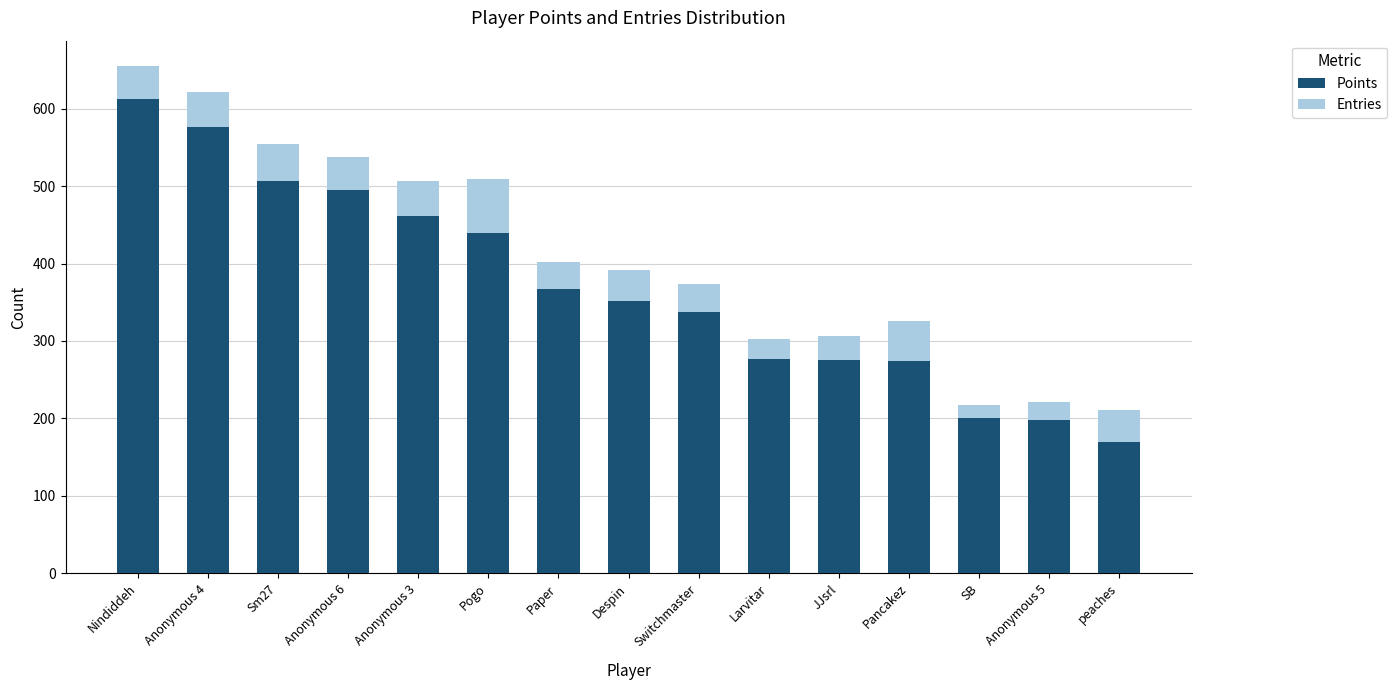

What is the total value across all series at Anonymous 4?

621